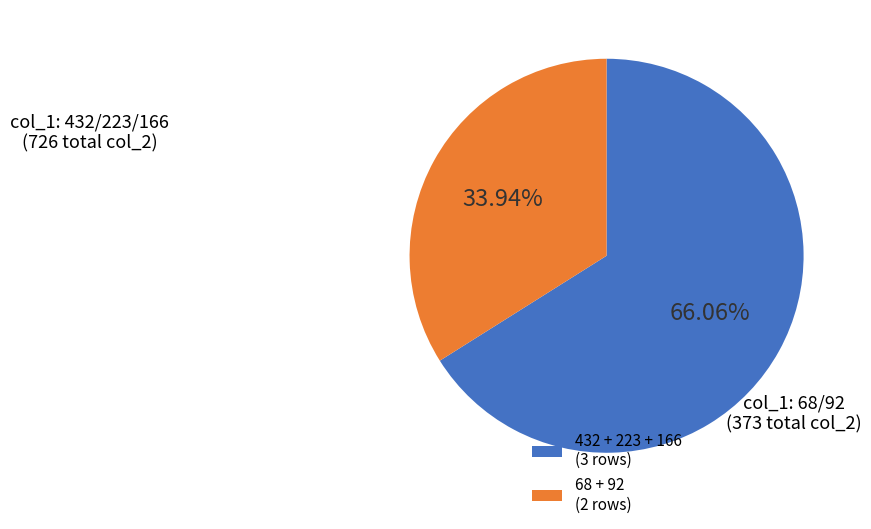

Rank the categories by value from lowest to highest.

68 + 92 (2 rows), 432 + 223 + 166 (3 rows)